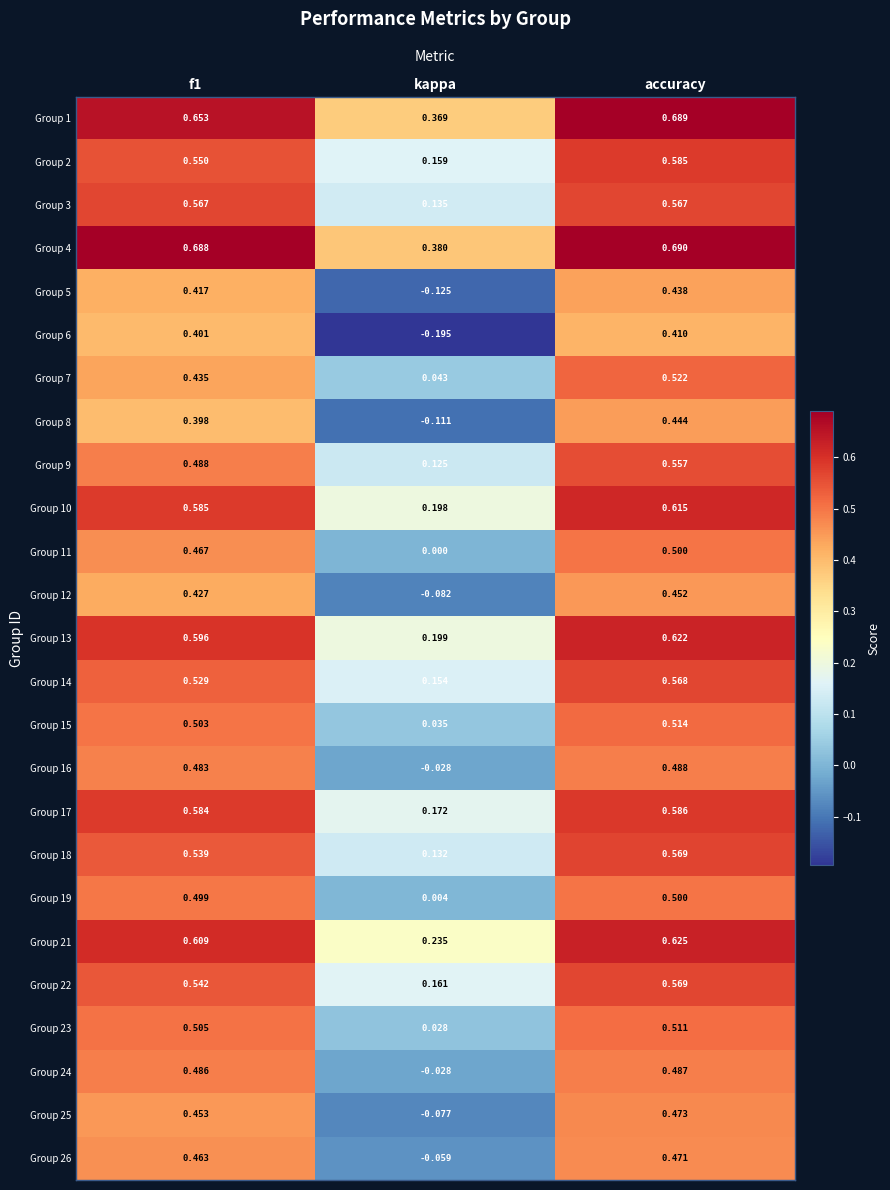

Which series has the largest total across all categories?

Group 4